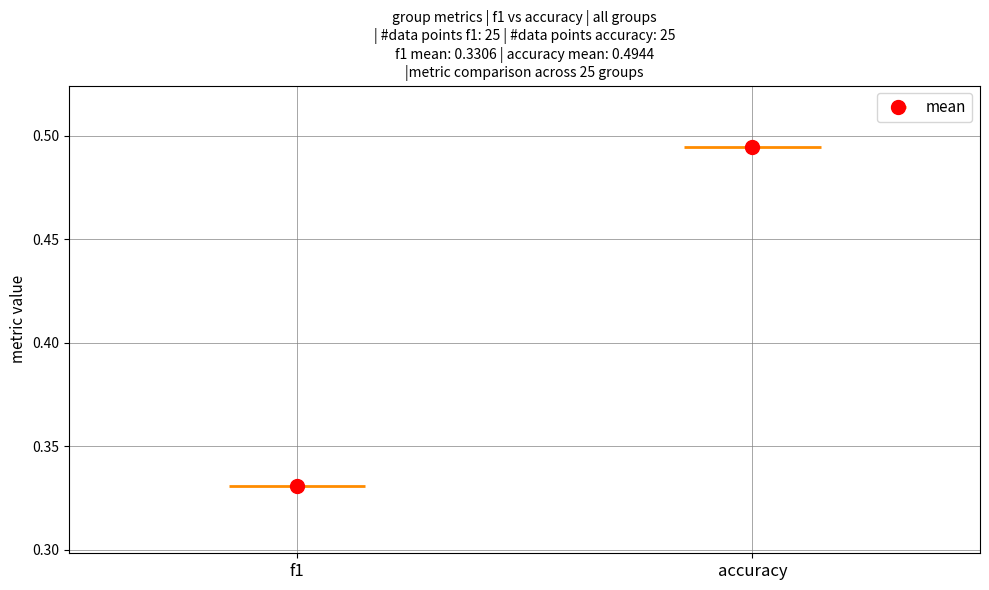

What is the total value across all series at 26?

0.8